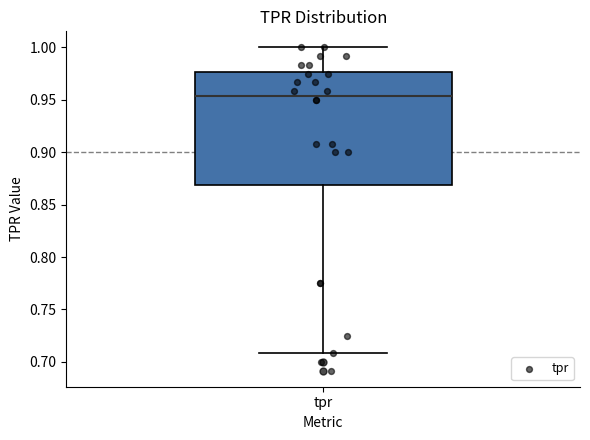

Read this box plot against the y-axis: the position of the median line, the range covered by the box, and the ends of both whiskers. The values are not printed on the chart, so give them approximately, as read against the axis.

median 0.955, box 0.870 to 0.975, whiskers 0.710 to 1.000